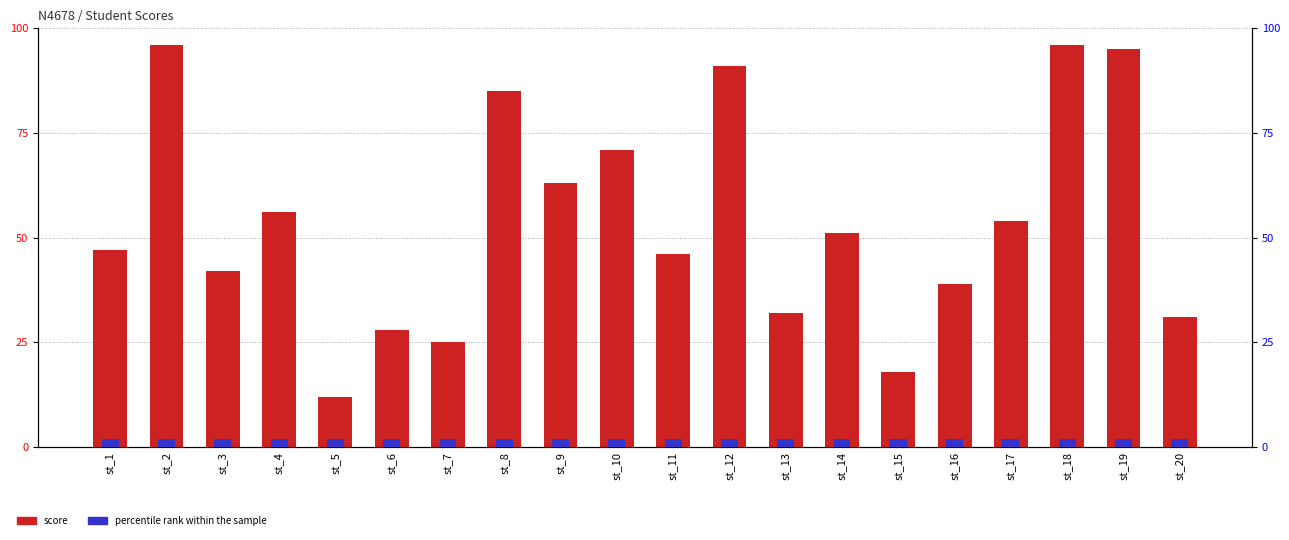

Is it true that score equals 45 at st_20?

False